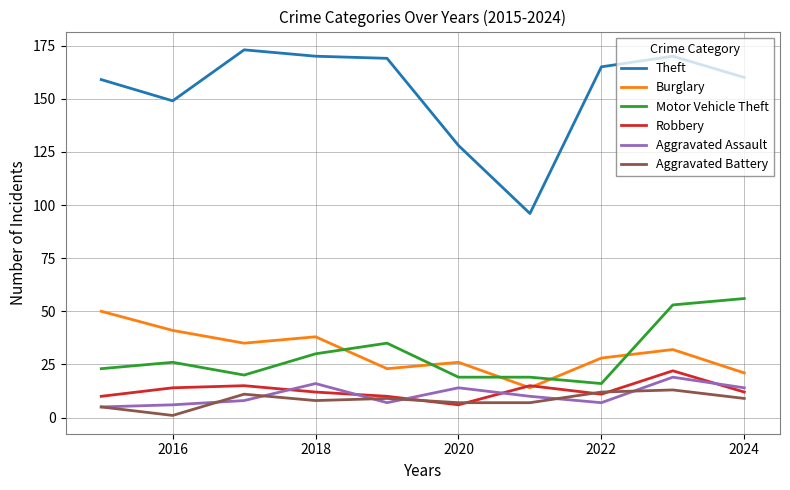

True or false: Theft and Motor Vehicle Theft intersect in this chart.

False